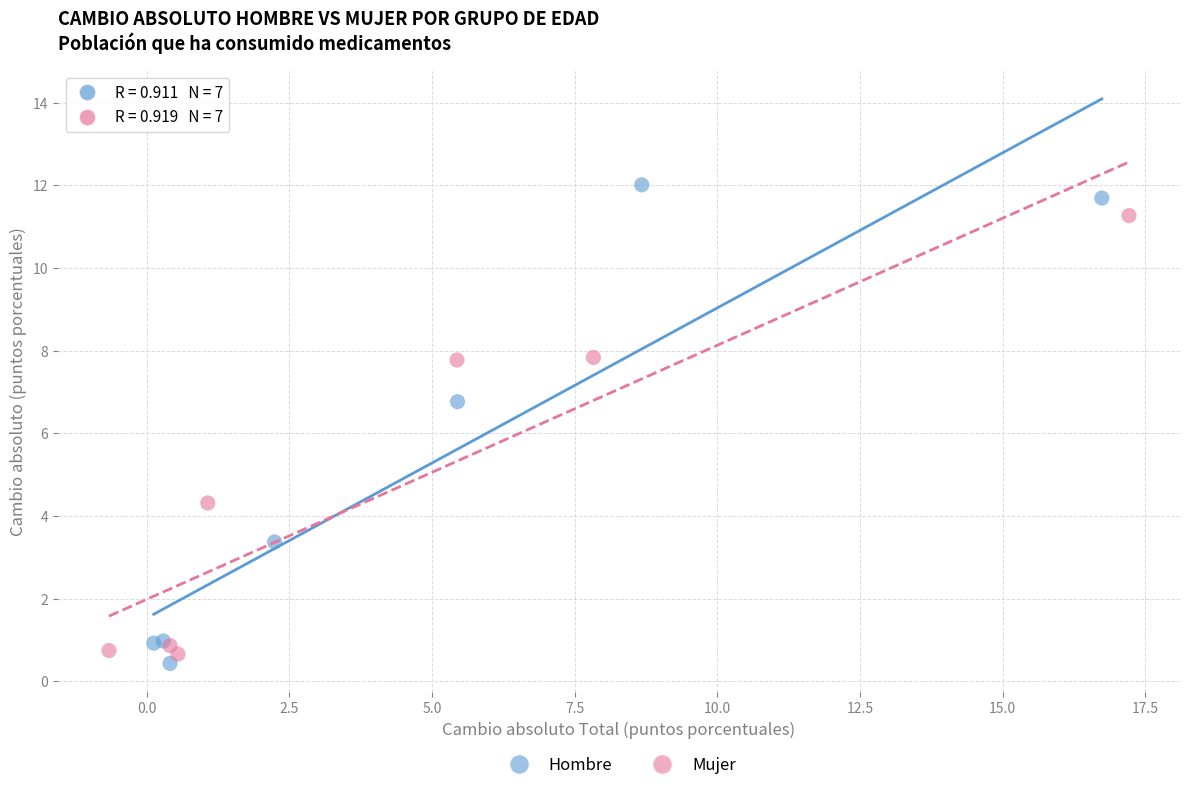

Which series has the largest Y range (max minus min)?

Hombre